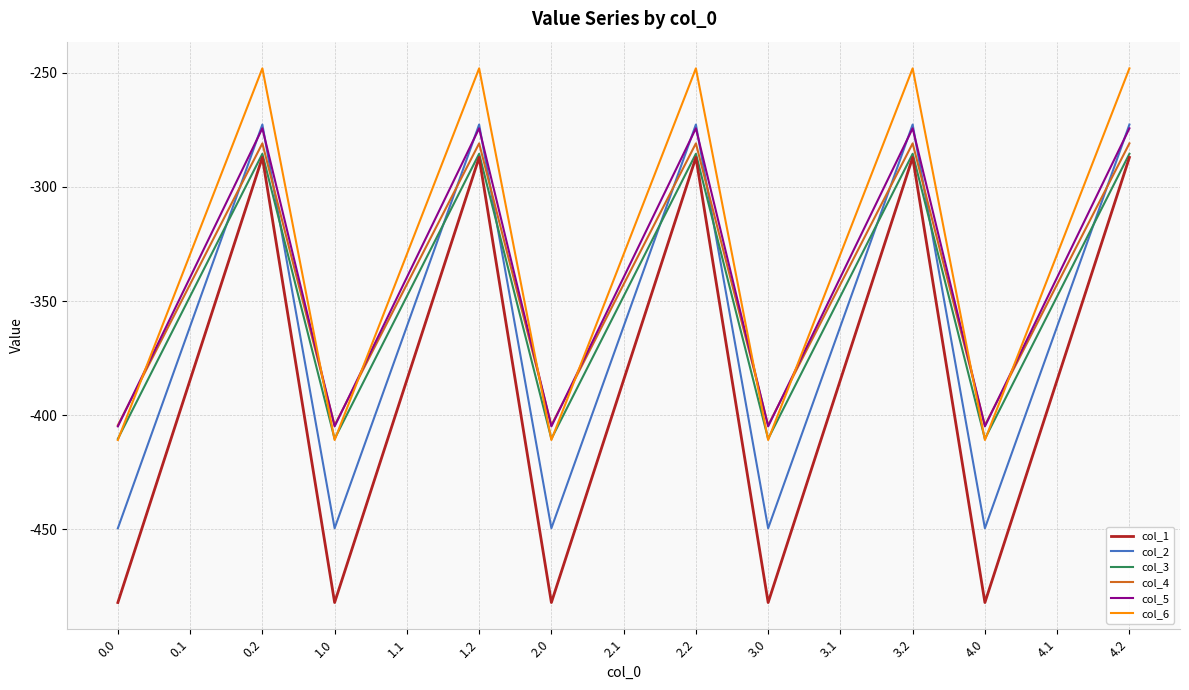

Between 0.2 and 3.1, which series saw the biggest shift?

col_1